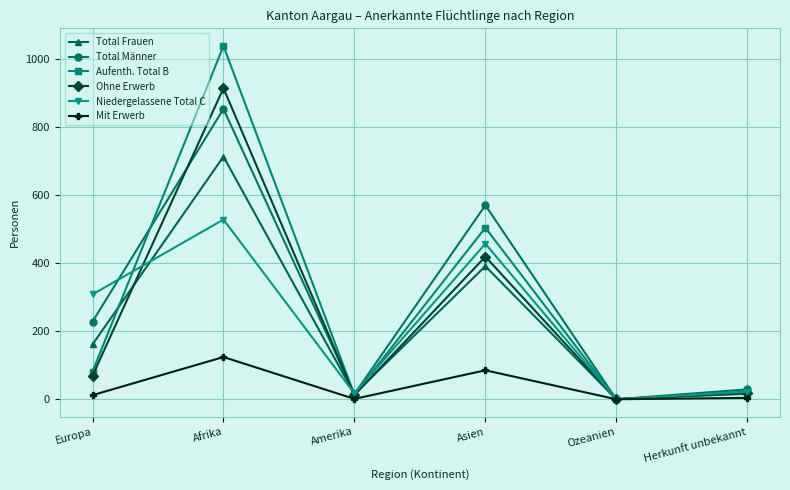

Where do Aufenth. Total B and Total Männer first cross each other?

Europa and Afrika